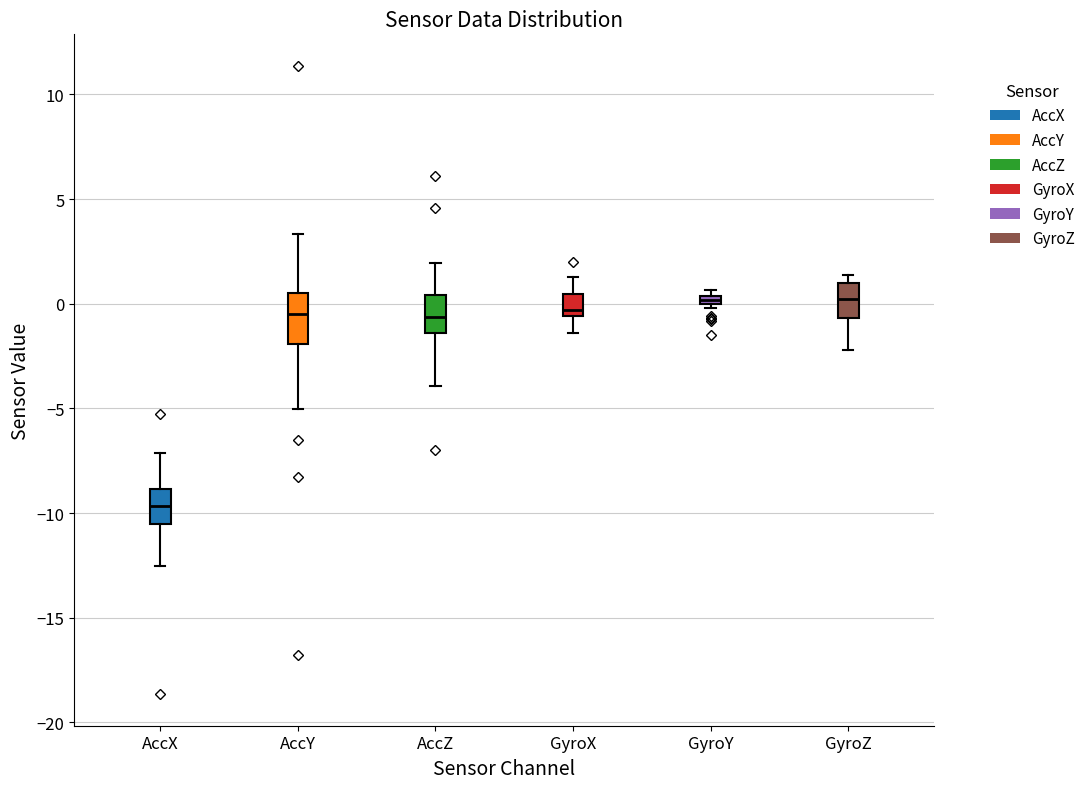

Comparing the boxes themselves (not the whiskers), which one is the tallest?

AccY